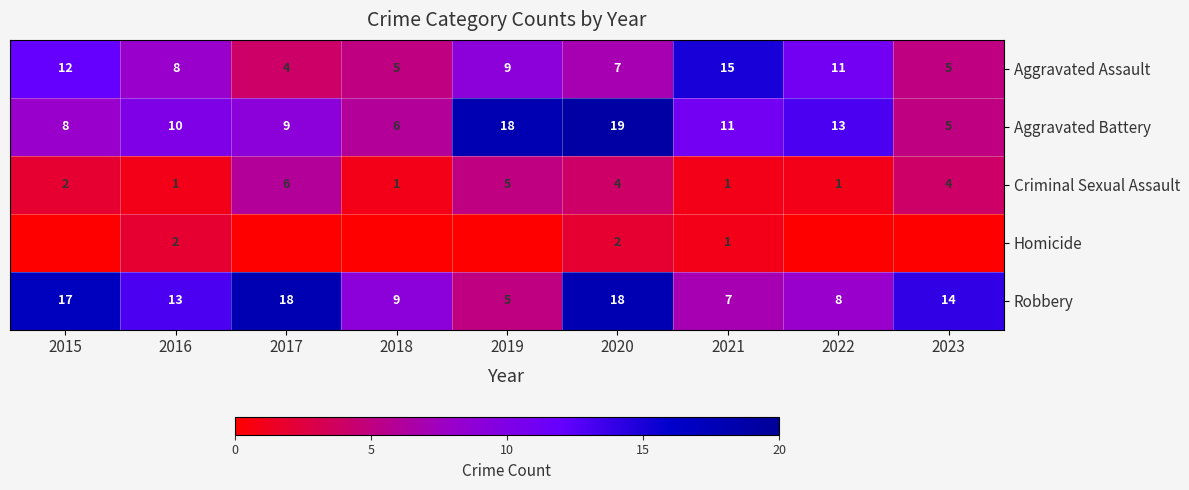

The value of Criminal Sexual Assault at 2018 is 1. True or false?

True